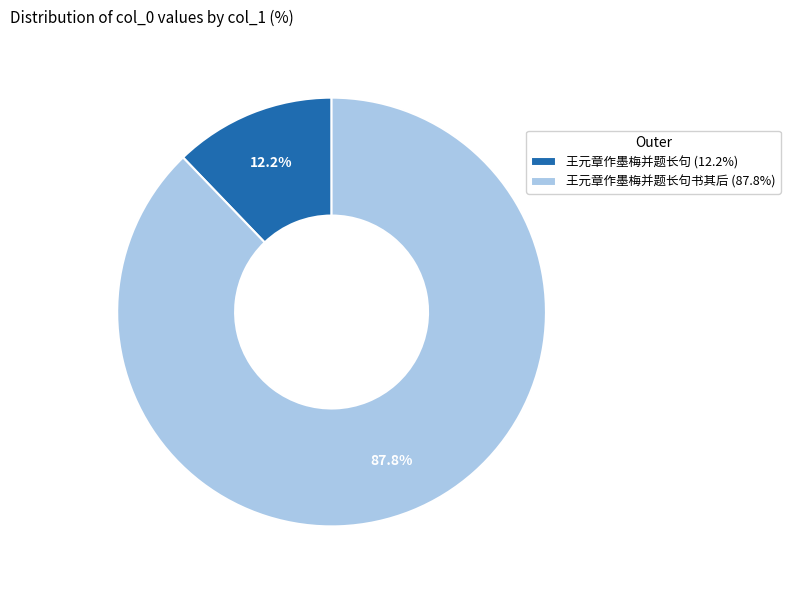

What portion of the pie excludes 王元章作墨梅并题长句书其后 (87.8%)?

12.2%